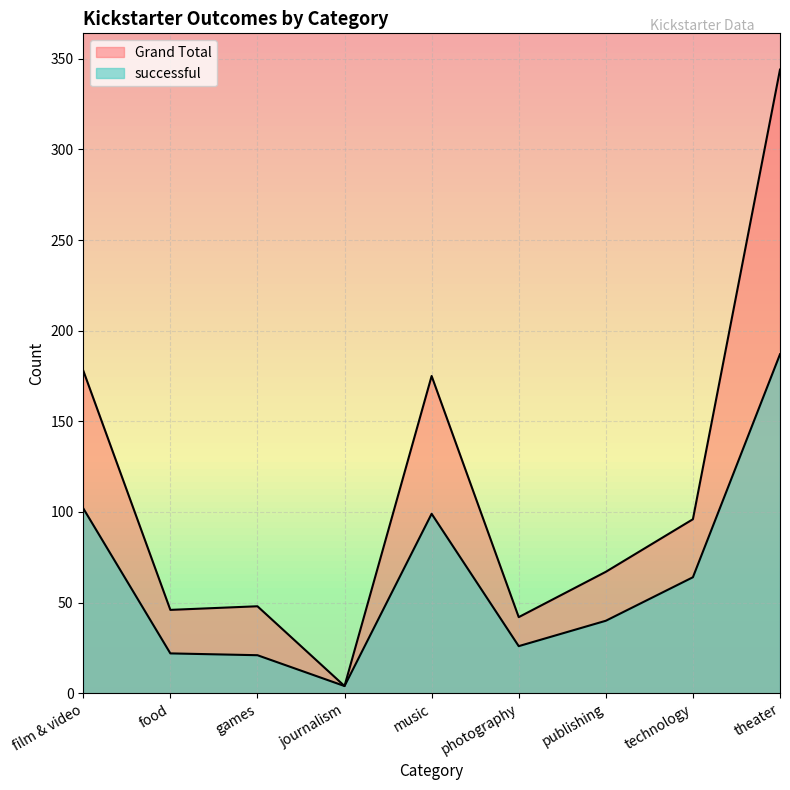

Does the chart display data point markers on the line(s)?

No